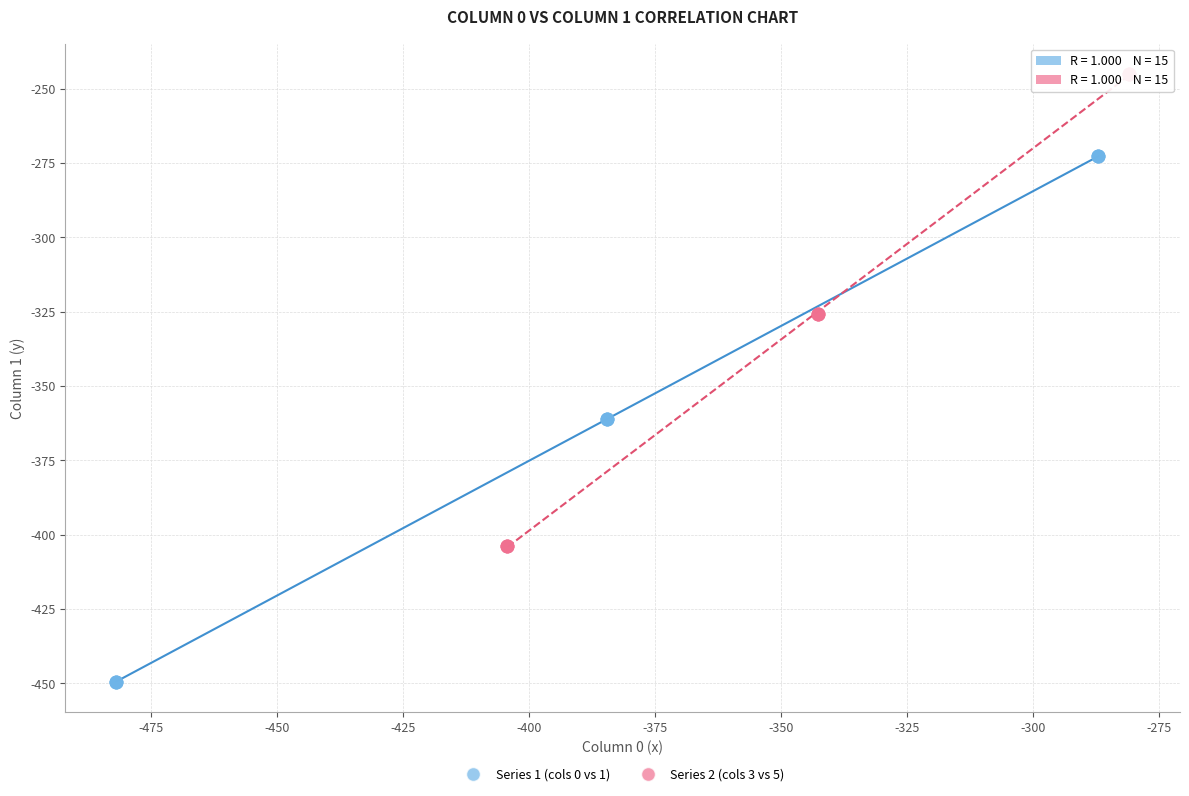

Which series reaches the minimum Y coordinate?

Series 1 (cols 0 vs 1)